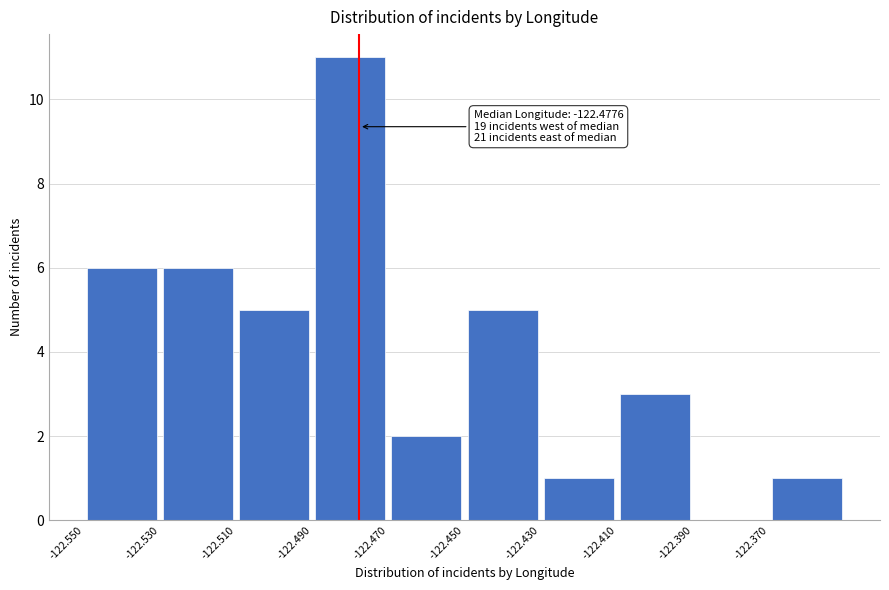

Over which range of the x-axis is the bar tallest?

-122.49 to -122.47